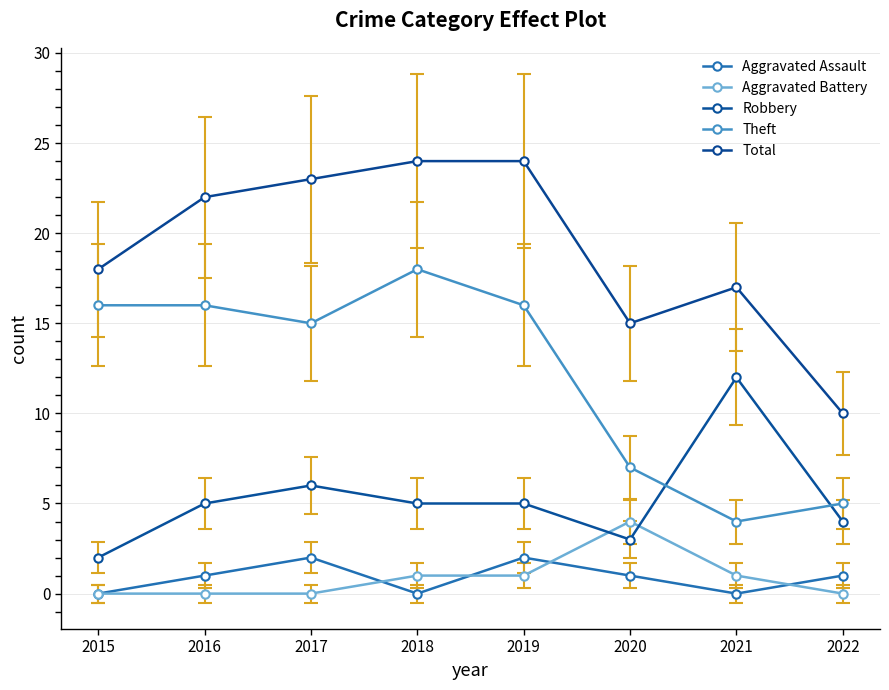

How many categories are shown in the chart?

8